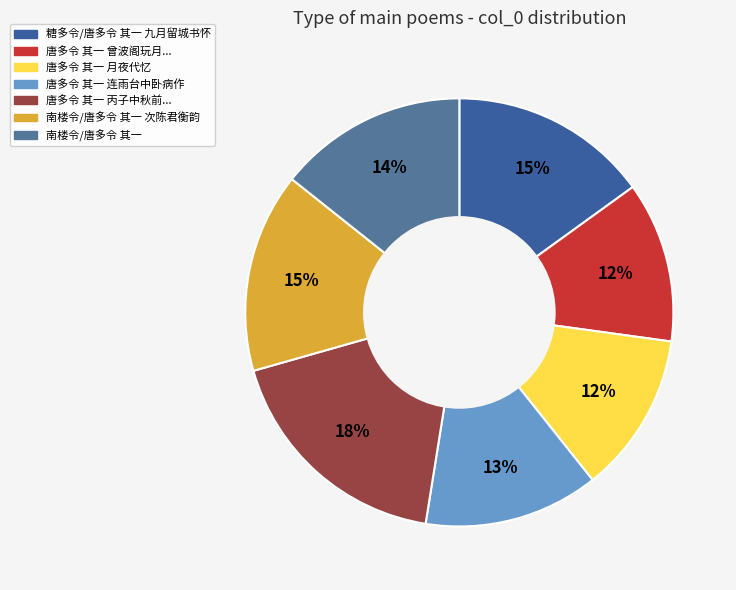

How many segments does this pie chart have?

7